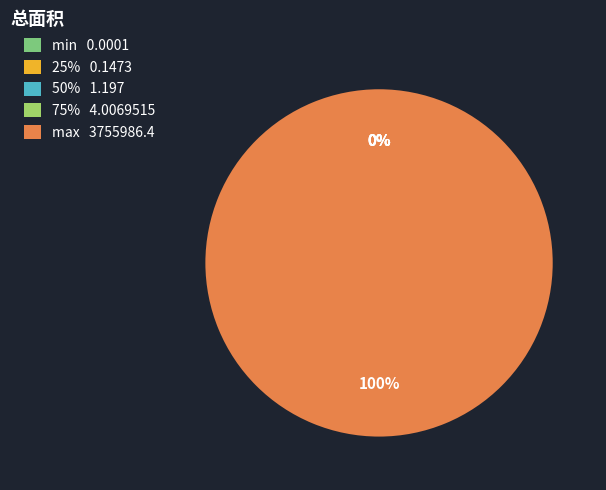

Does any single category account for the majority?

Yes